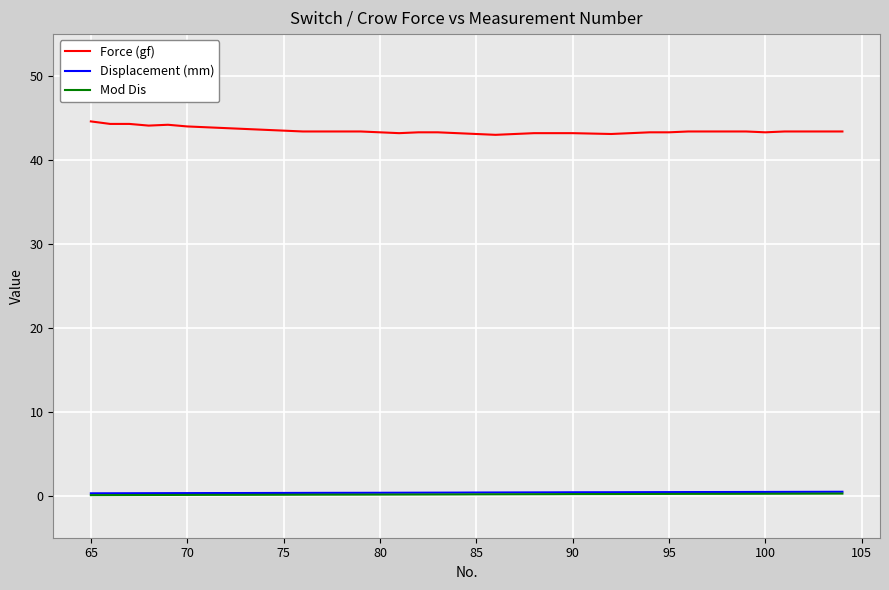

How many series are shown in this chart?

3